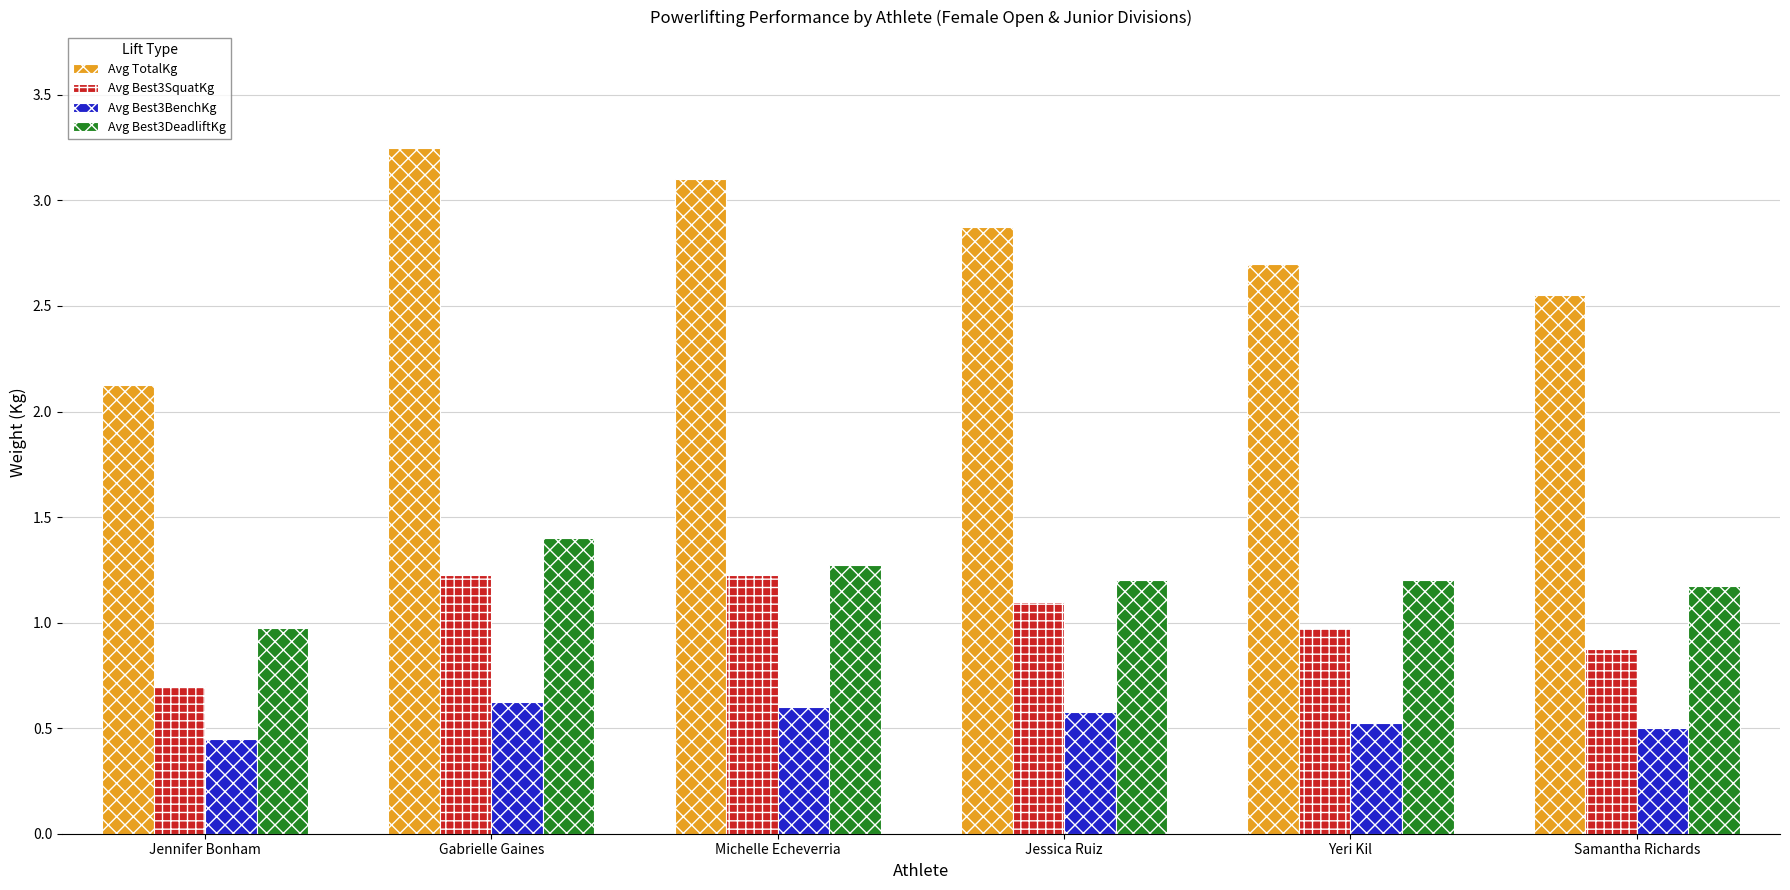

Between Yeri Kil and Samantha Richards, which is larger?

Yeri Kil